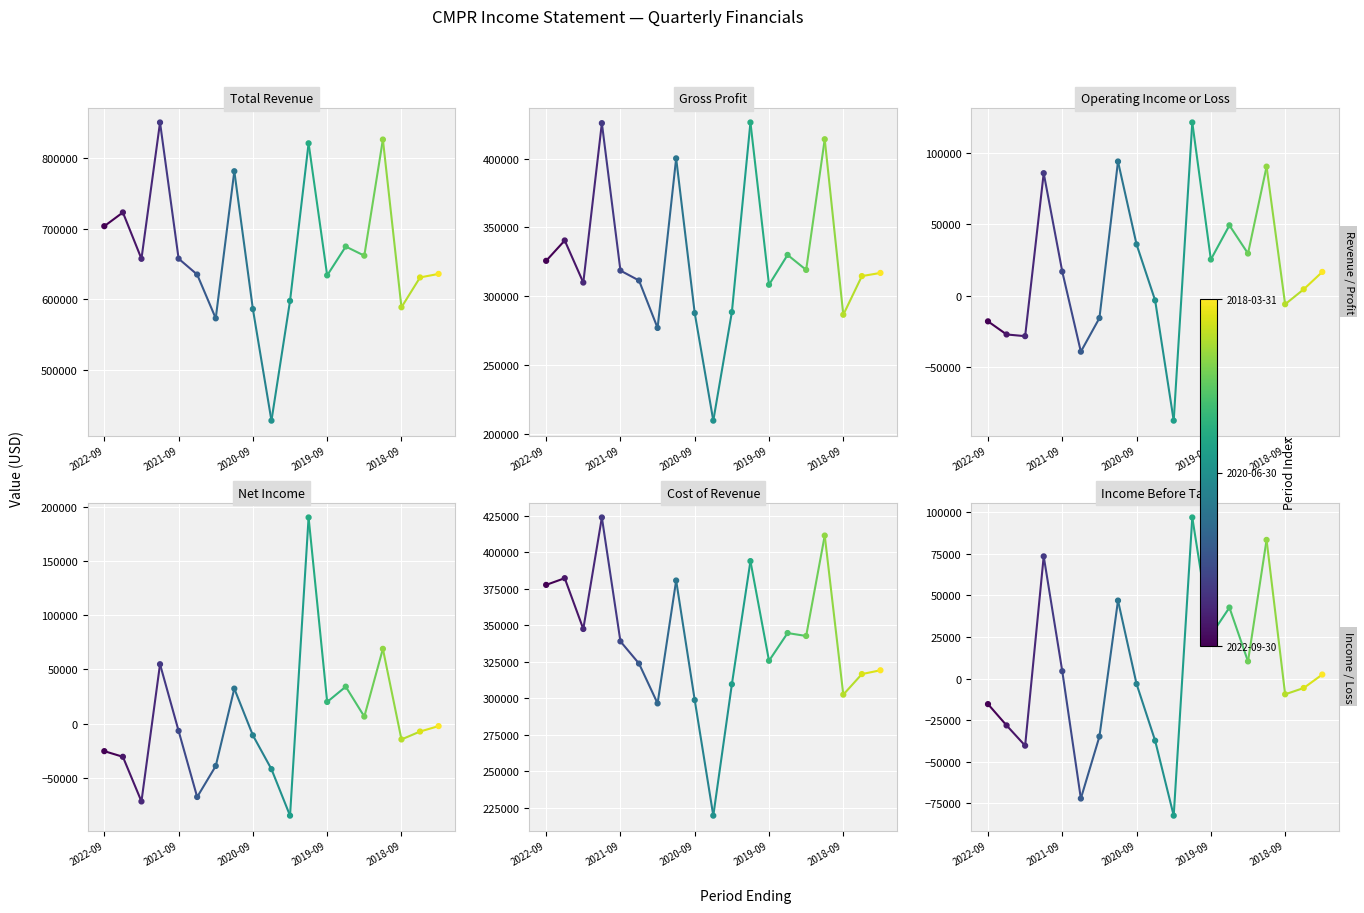

Which series has the largest total across all categories?

Total Revenue